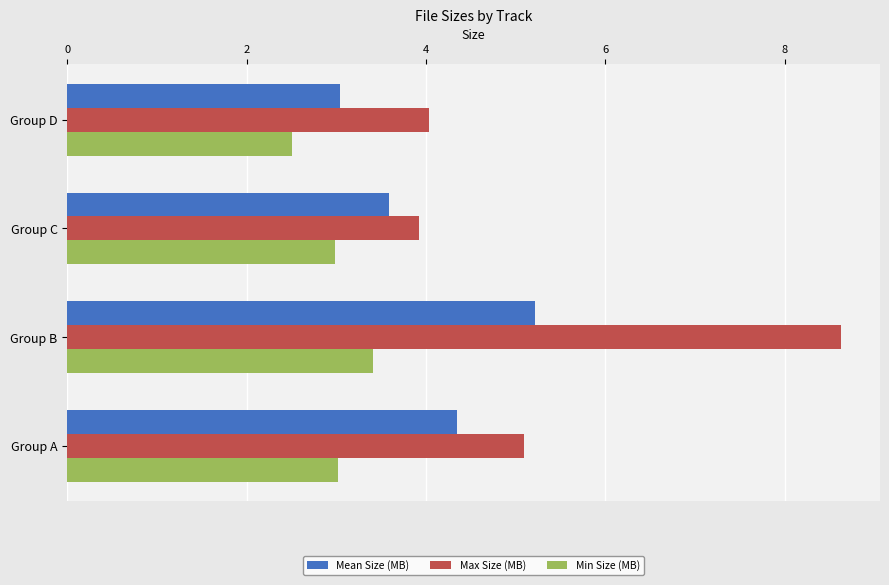

What is the difference between the second highest and second lowest values in the Mean Size (MB) series?

0.8